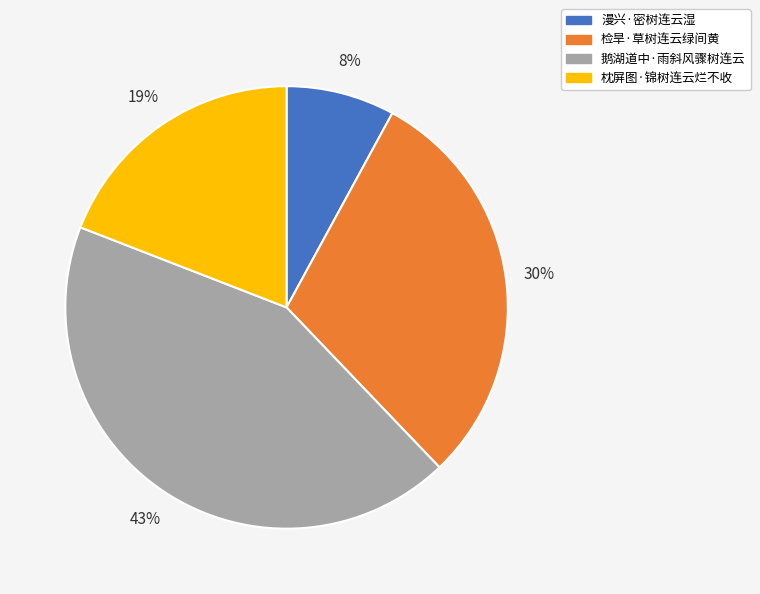

How many segments does this pie chart have?

4